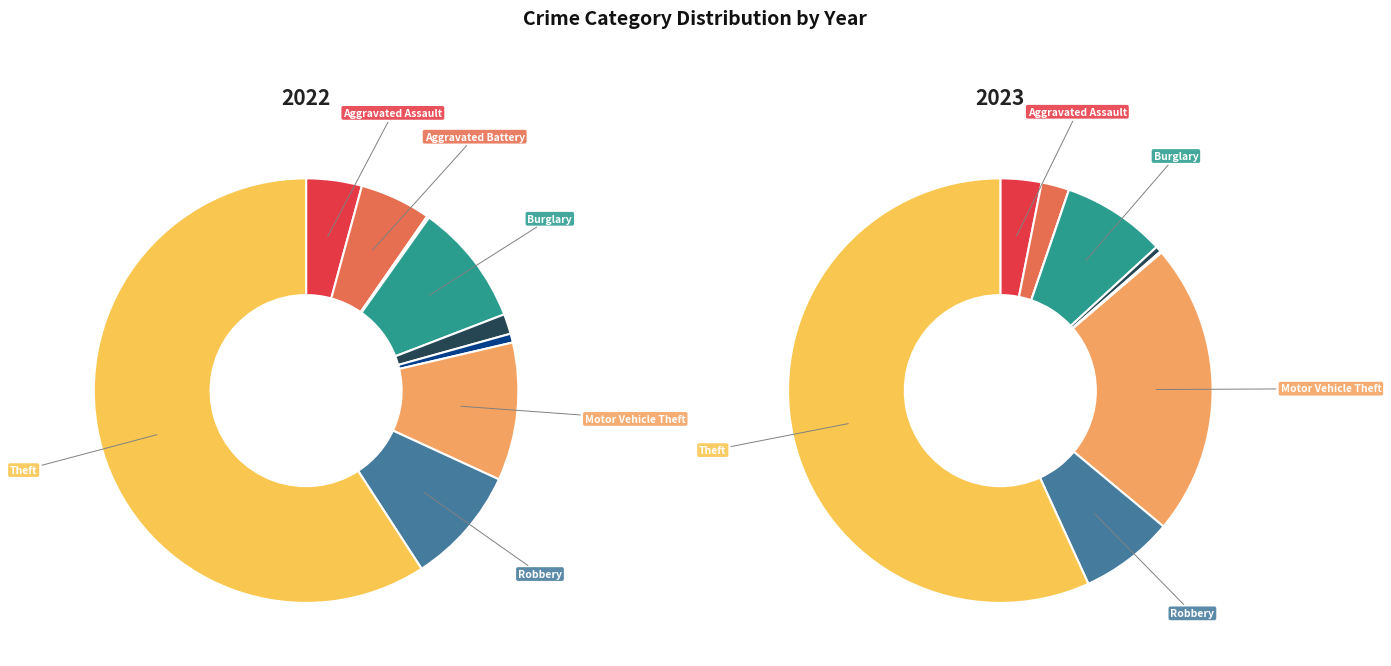

What is the total percentage of Homicide and Aggravated Assault?

4.9%